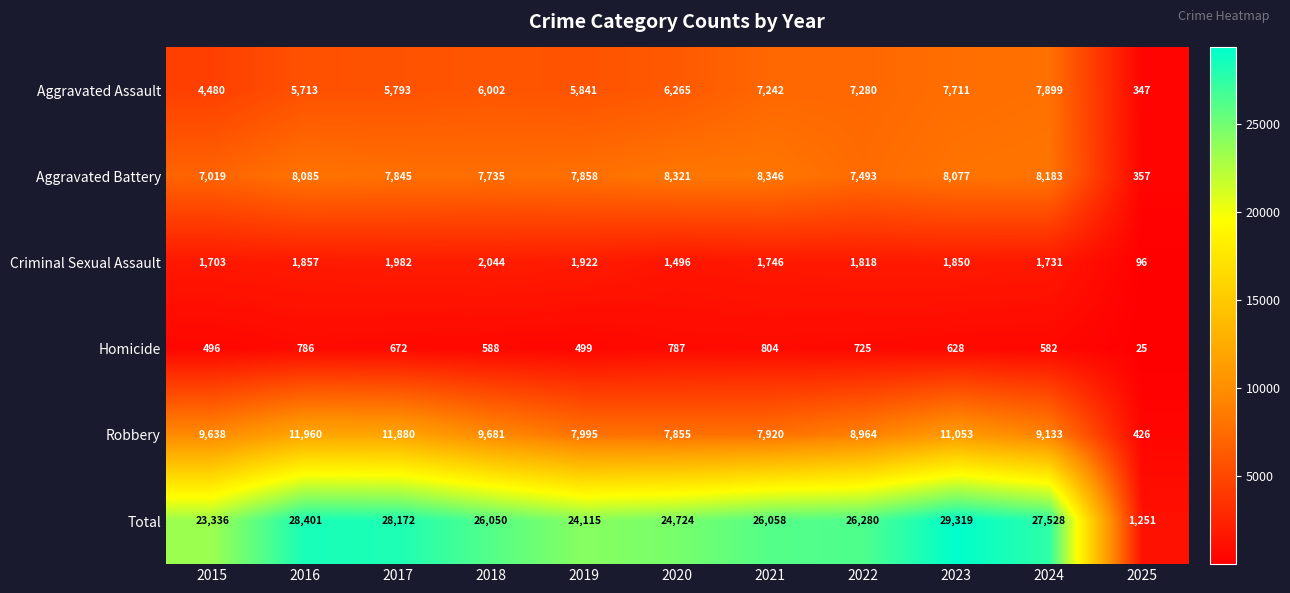

What is the difference between the Aggravated Battery values at 2019 and 2022?

365